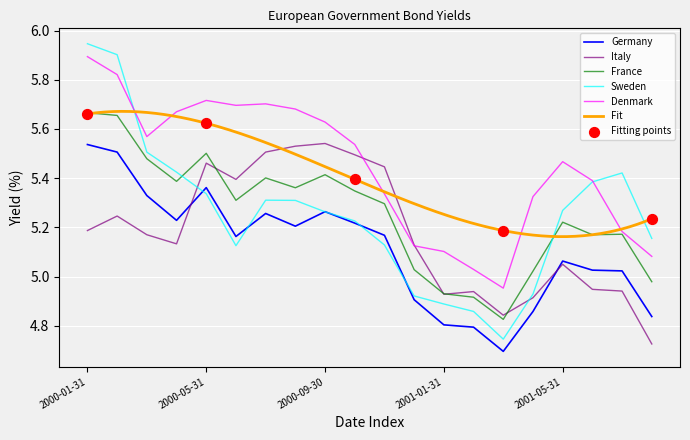

What is the total value across all series at 2001-04-30?

25.0